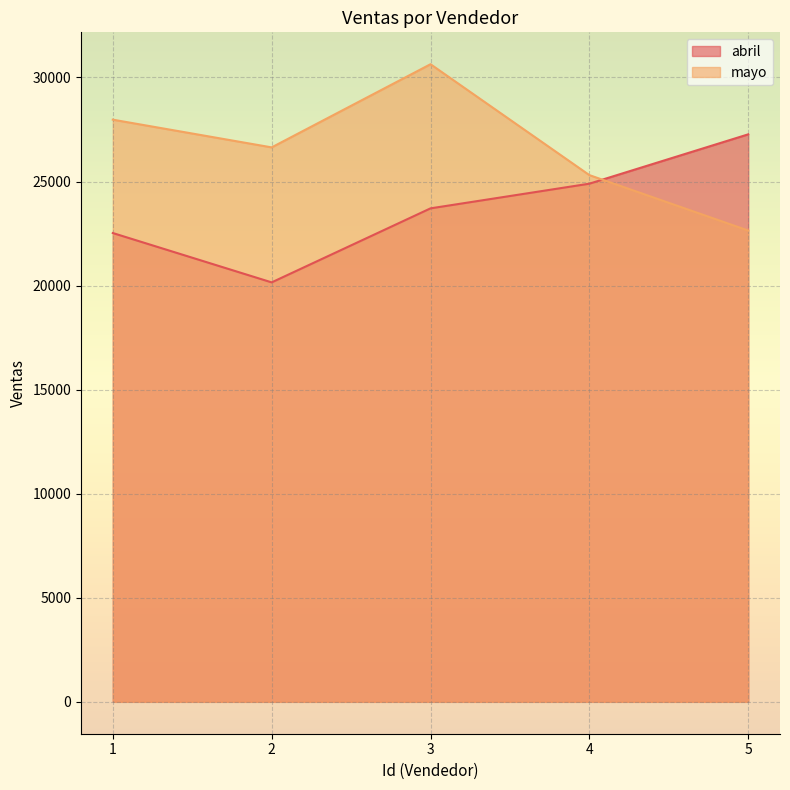

Reading right to left, what are all the values shown in this chart?

abril: 5=27268.2	4=24897.0	3=23711.4	2=20154.7	1=22525.9
mayo: 5=22645.0	4=25309.1	3=30637.4	2=26641.2	1=27973.2